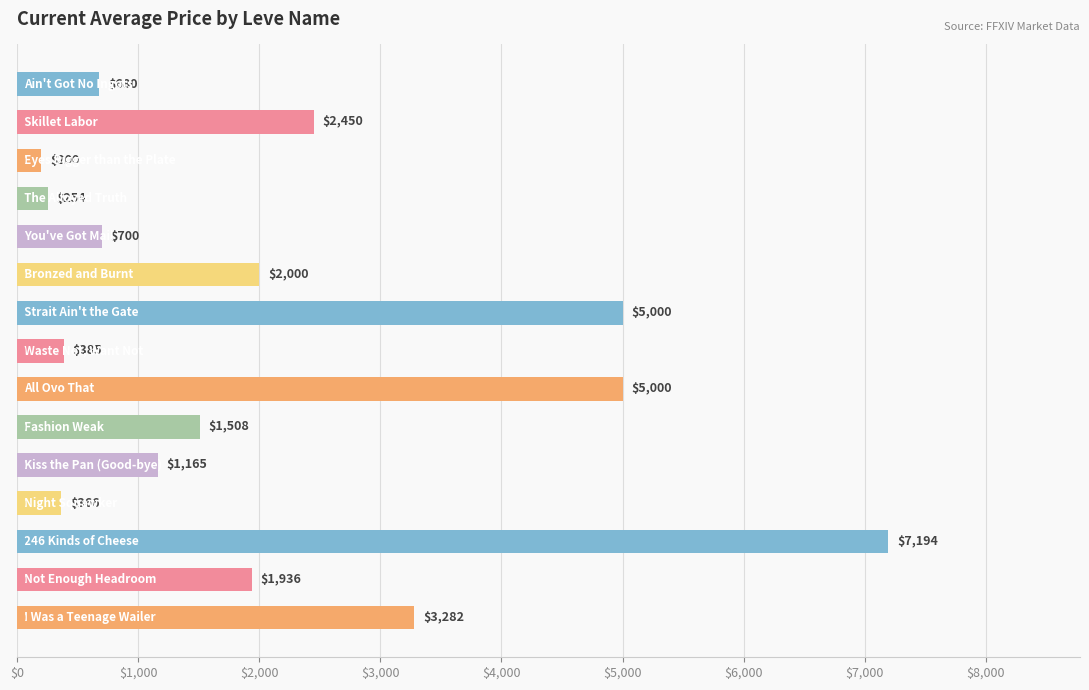

What is the average value?

2141.3